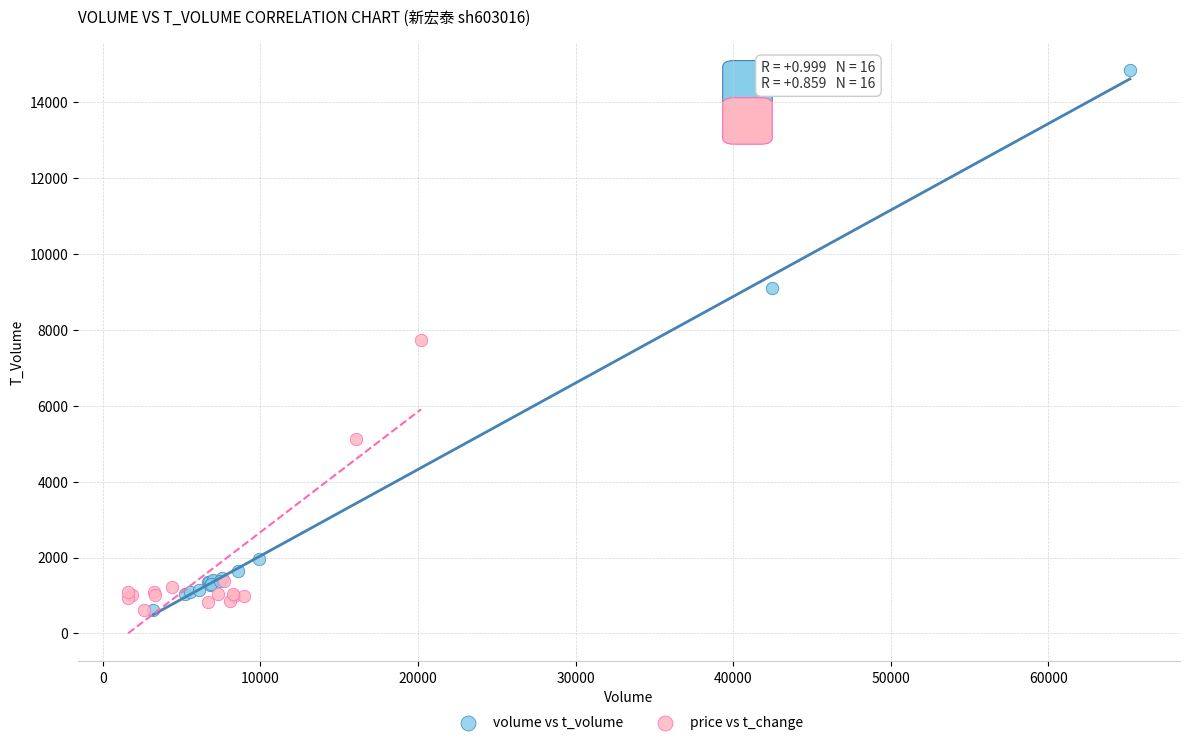

Which series has the widest spread of Y values?

volume vs t_volume